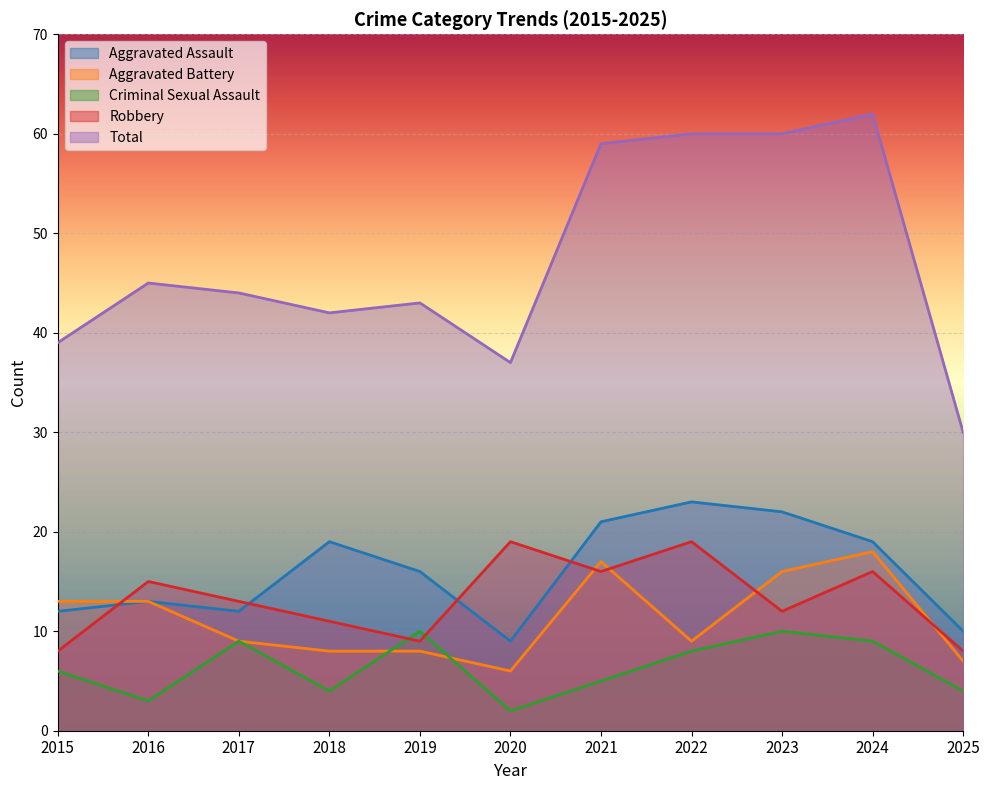

Reading left to right, transcribe all the data shown in this chart.

Aggravated Assault: 2015=12	2016=13	2017=12	2018=19	2019=16	2020=9	2021=21	2022=23	2023=22	2024=19	2025=10
Aggravated Battery: 2015=13	2016=13	2017=9	2018=8	2019=8	2020=6	2021=17	2022=9	2023=16	2024=18	2025=7
Criminal Sexual Assault: 2015=6	2016=3	2017=9	2018=4	2019=10	2020=2	2021=5	2022=8	2023=10	2024=9	2025=4
Robbery: 2015=8	2016=15	2017=13	2018=11	2019=9	2020=19	2021=16	2022=19	2023=12	2024=16	2025=8
Total: 2015=39	2016=45	2017=44	2018=42	2019=43	2020=37	2021=59	2022=60	2023=60	2024=62	2025=30